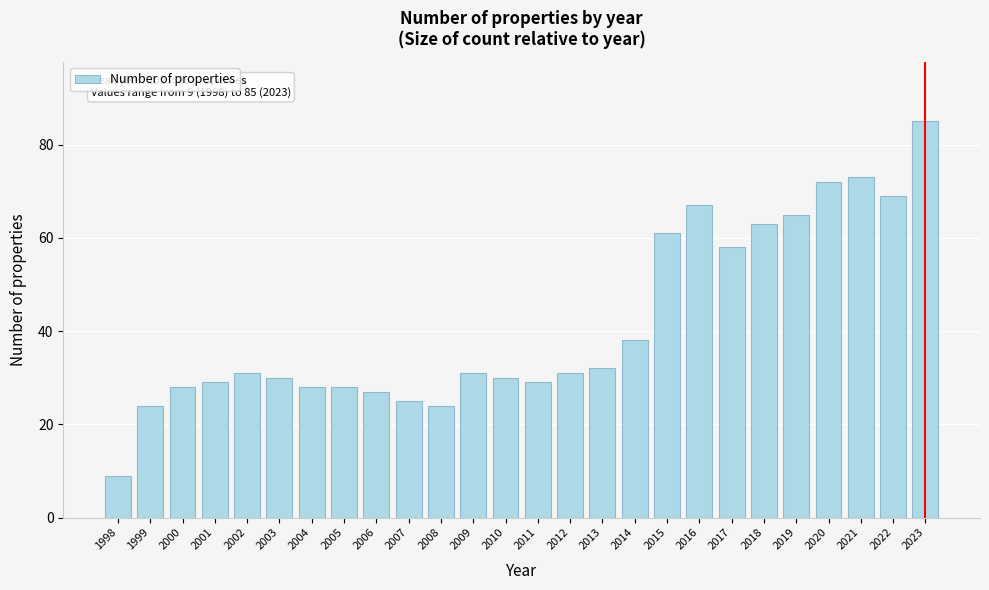

Reading left to right, what are all the values shown in this chart?

1998=9	1999=24	2000=28	2001=29	2002=31	2003=30	2004=28	2005=28	2006=27	2007=25	2008=24	2009=31	2010=30	2011=29	2012=31	2013=32	2014=38	2015=61	2016=67	2017=58	2018=63	2019=65	2020=72	2021=73	2022=69	2023=85